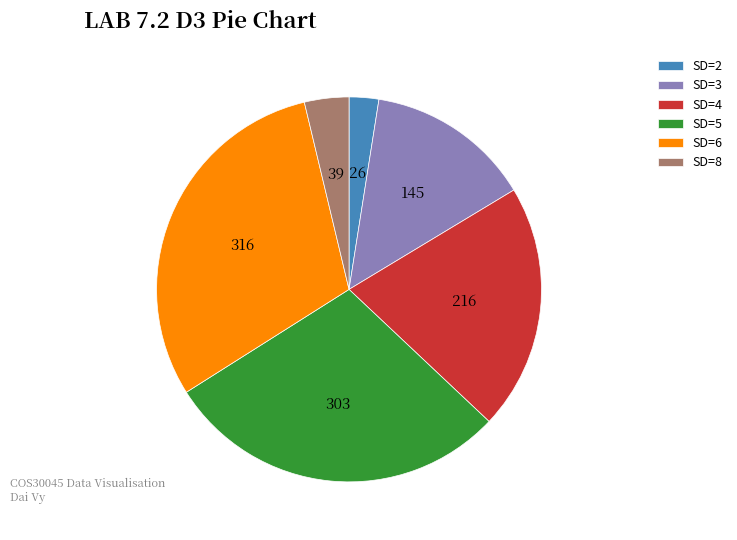

Which slice is the smallest?

SD=2